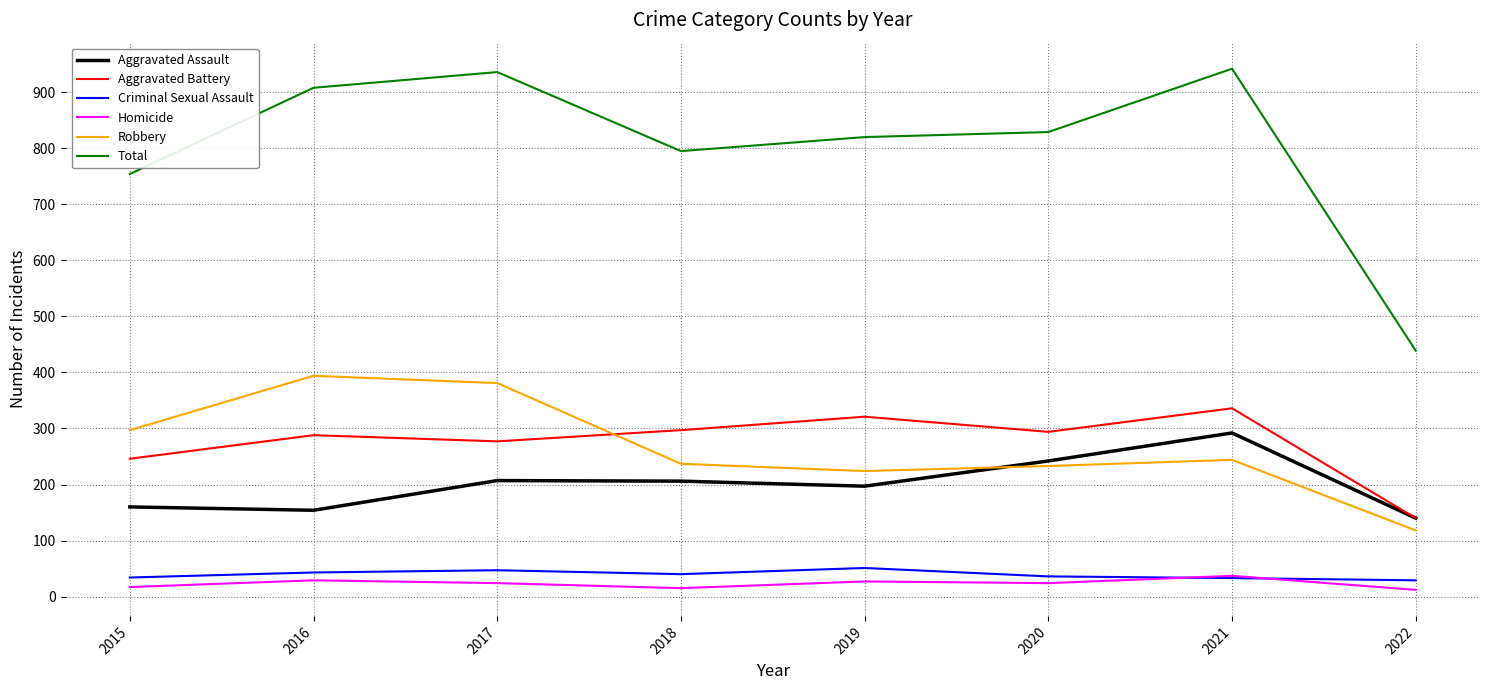

Between 2016 and 2019, which series saw the biggest shift?

Robbery